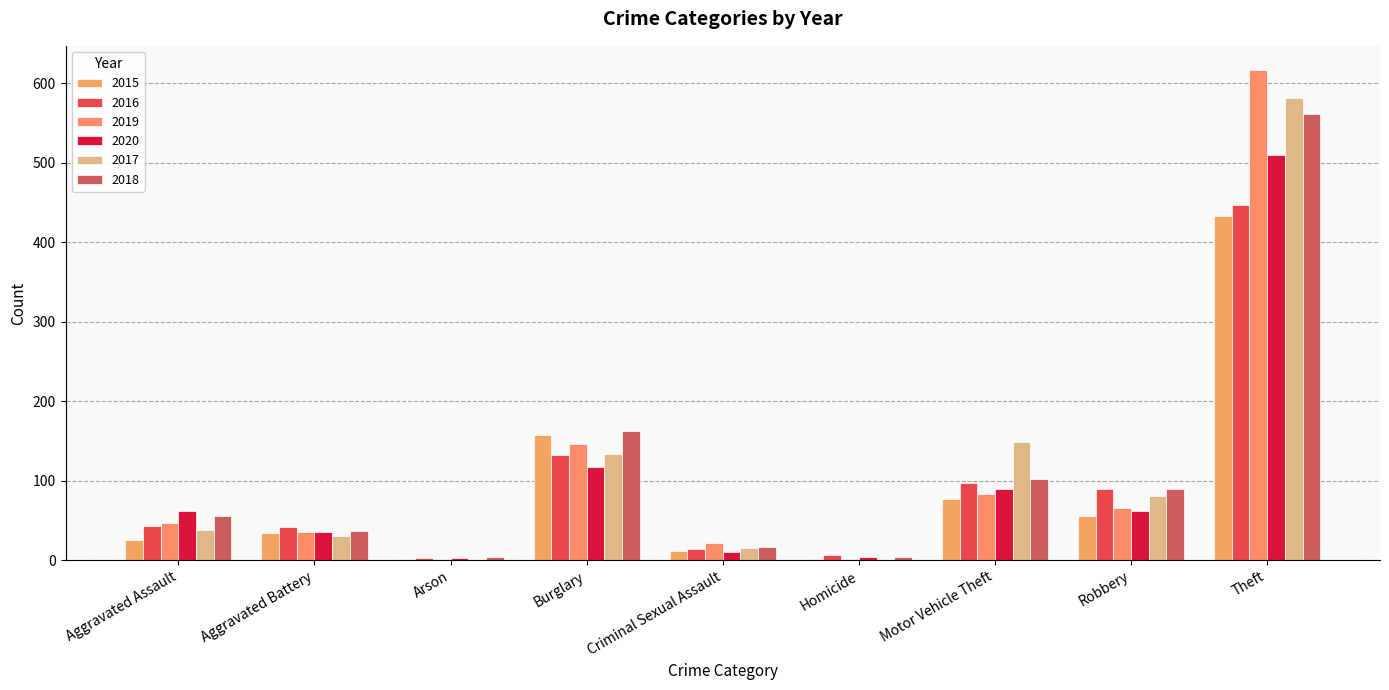

What is the difference between the 2018 values at Arson and Criminal Sexual Assault?

12